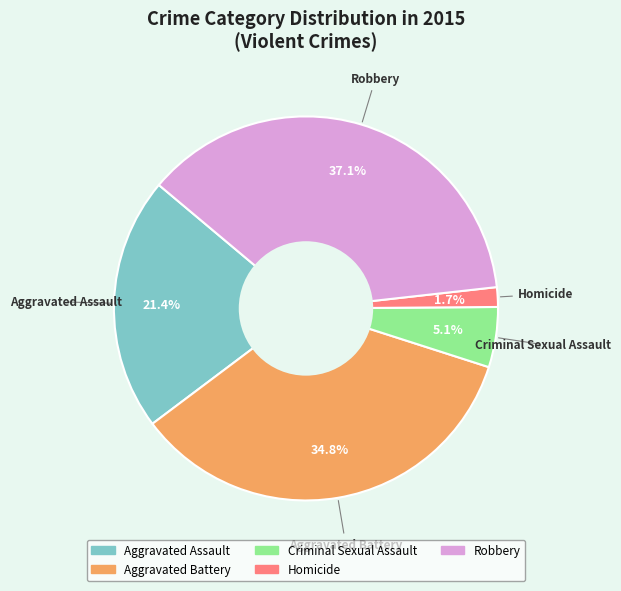

To the nearest percent, what is the average slice percentage?

20%